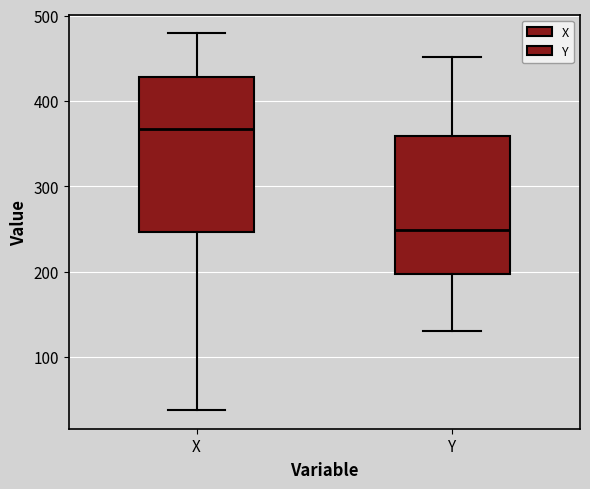

Comparing the boxes themselves (not the whiskers), which one is the tallest?

X